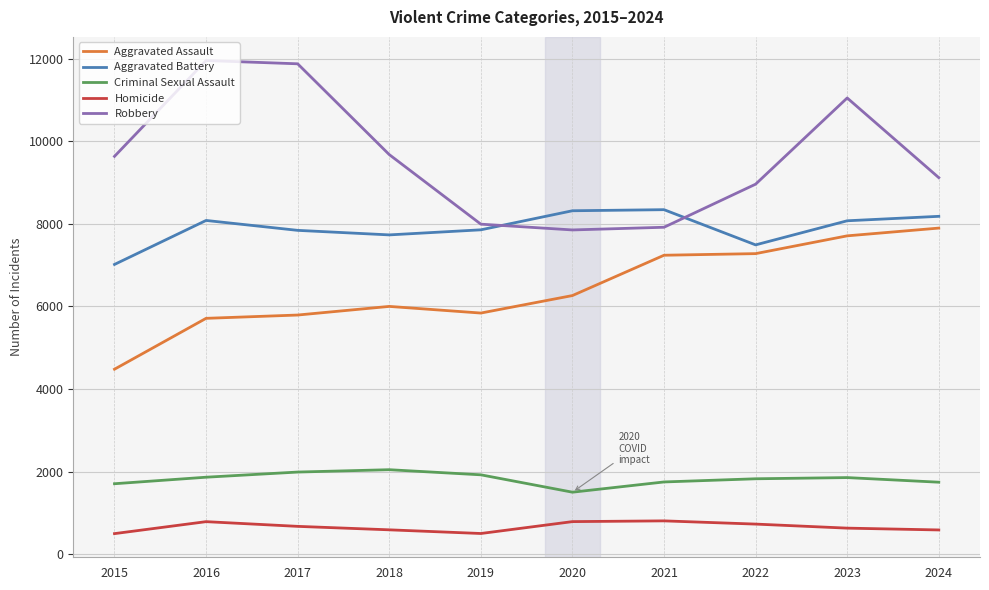

True or false: Robbery and Homicide cross at least once.

False